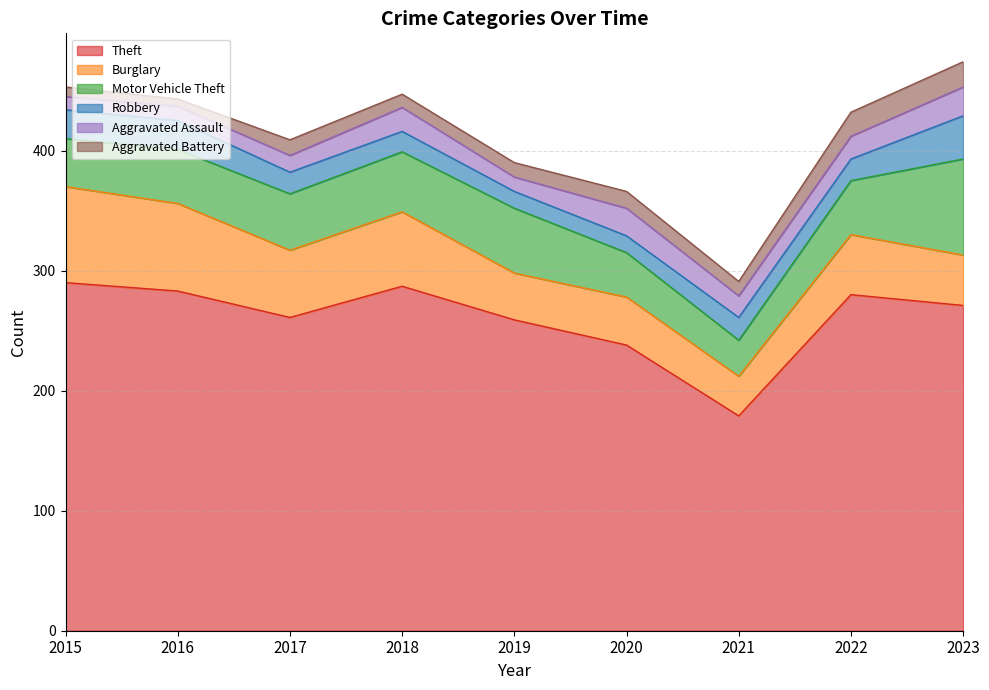

True or false: Theft and Motor Vehicle Theft cross at least once.

False